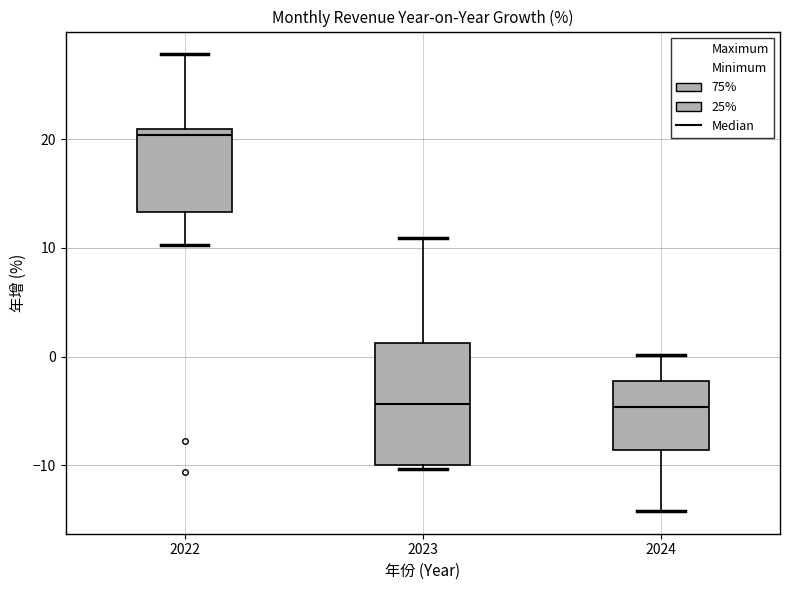

Reading left to right, transcribe this box plot: for each box, give where its median line is, the range the box spans, and where its two whiskers end, as read against the y-axis. The values are not printed on the chart, so give them approximately, as read against the axis.

2022: median 20, box 13 to 21, whiskers 10 to 28
2023: median -4, box -10 to 1, whiskers -10 (just below the box's lower edge) to 11
2024: median -5, box -9 to -2, whiskers -14 to 0